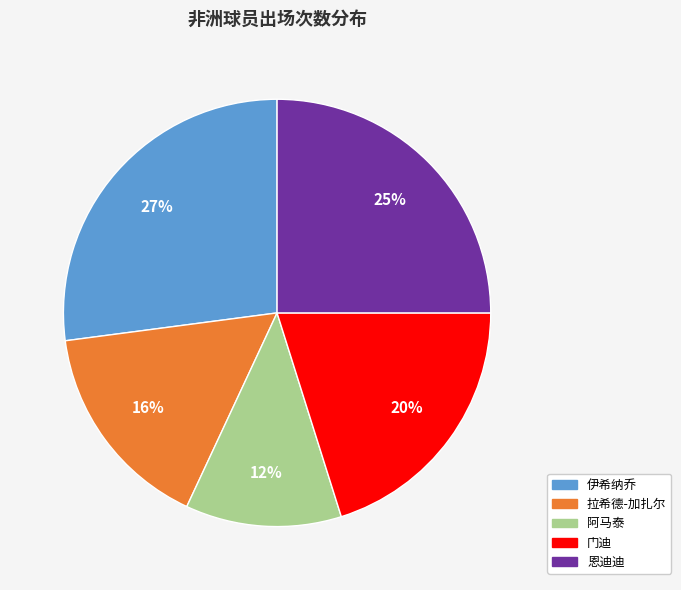

The 恩迪迪 slice represents 25% of the pie. True or false?

True